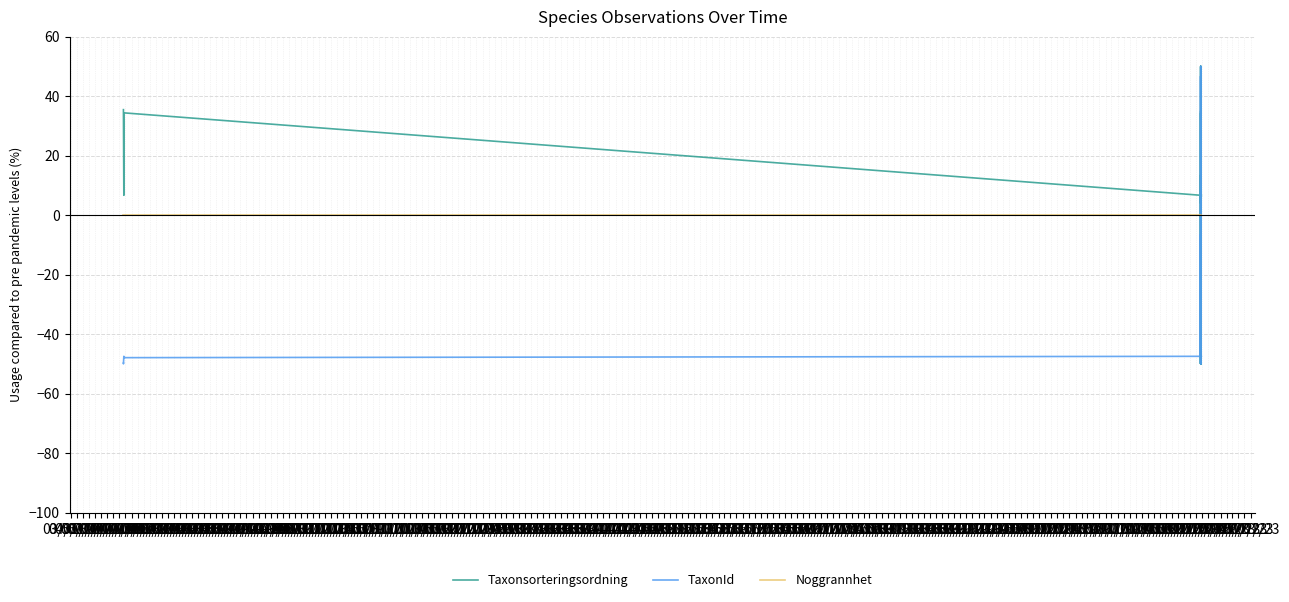

How many positive values does the TaxonId series have?

3